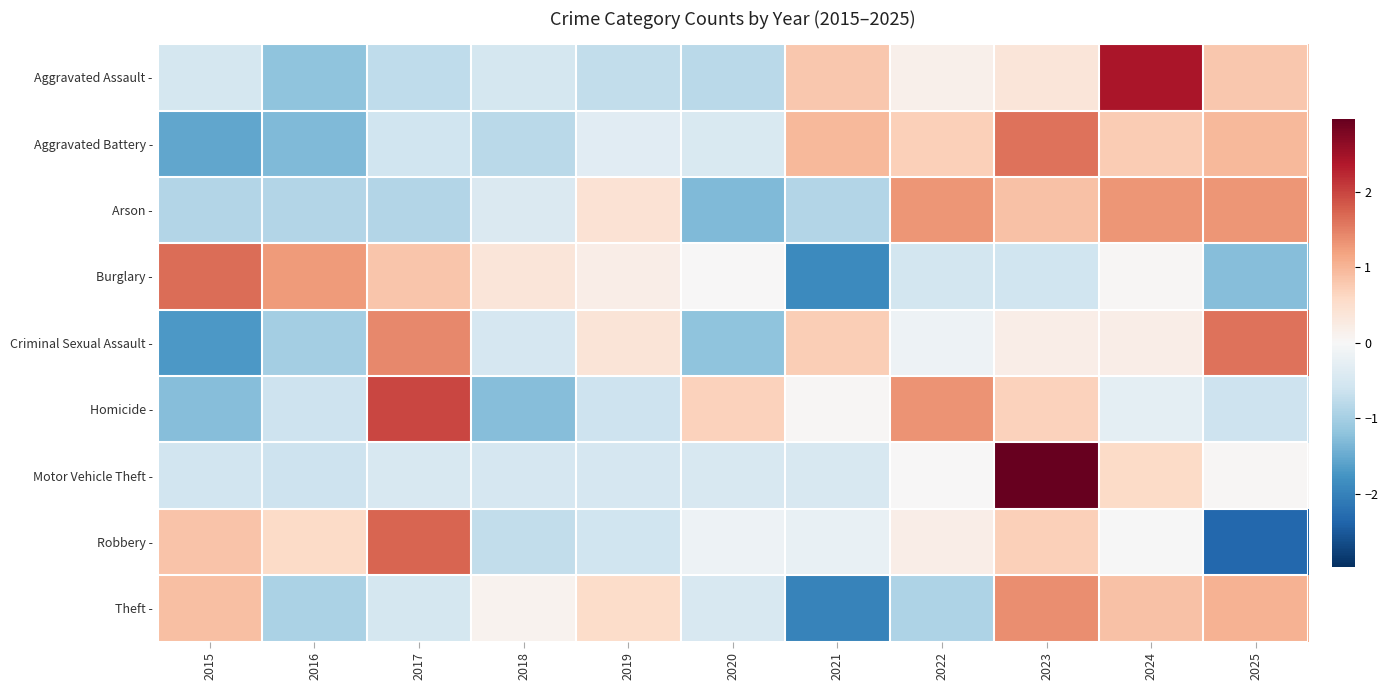

What is the total value across all series at 2022?

2.1